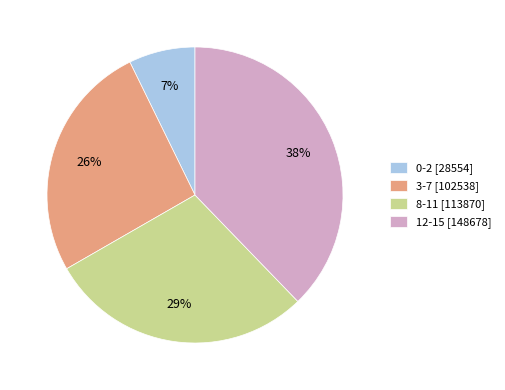

Approximately how many times larger is the value at 12-15 compared to 8-11?

1.3